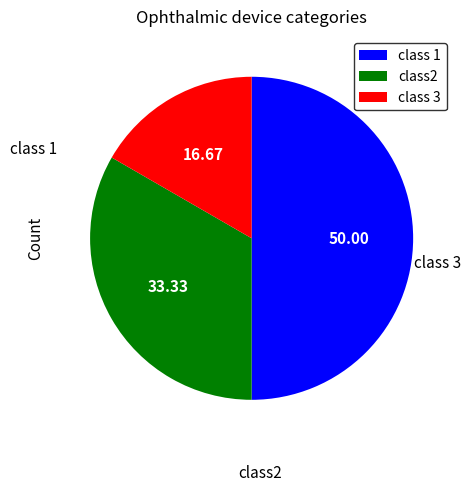

How many slices are in this pie chart?

3